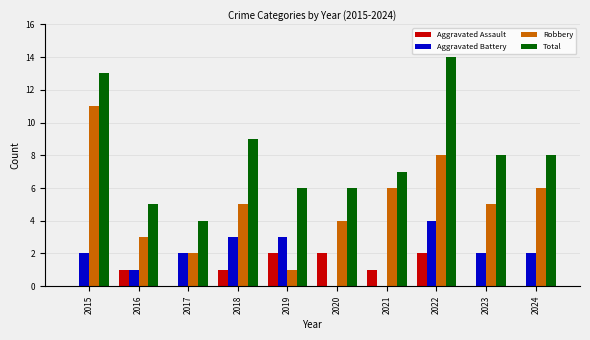

At which label does Total first exceed 8?

2015